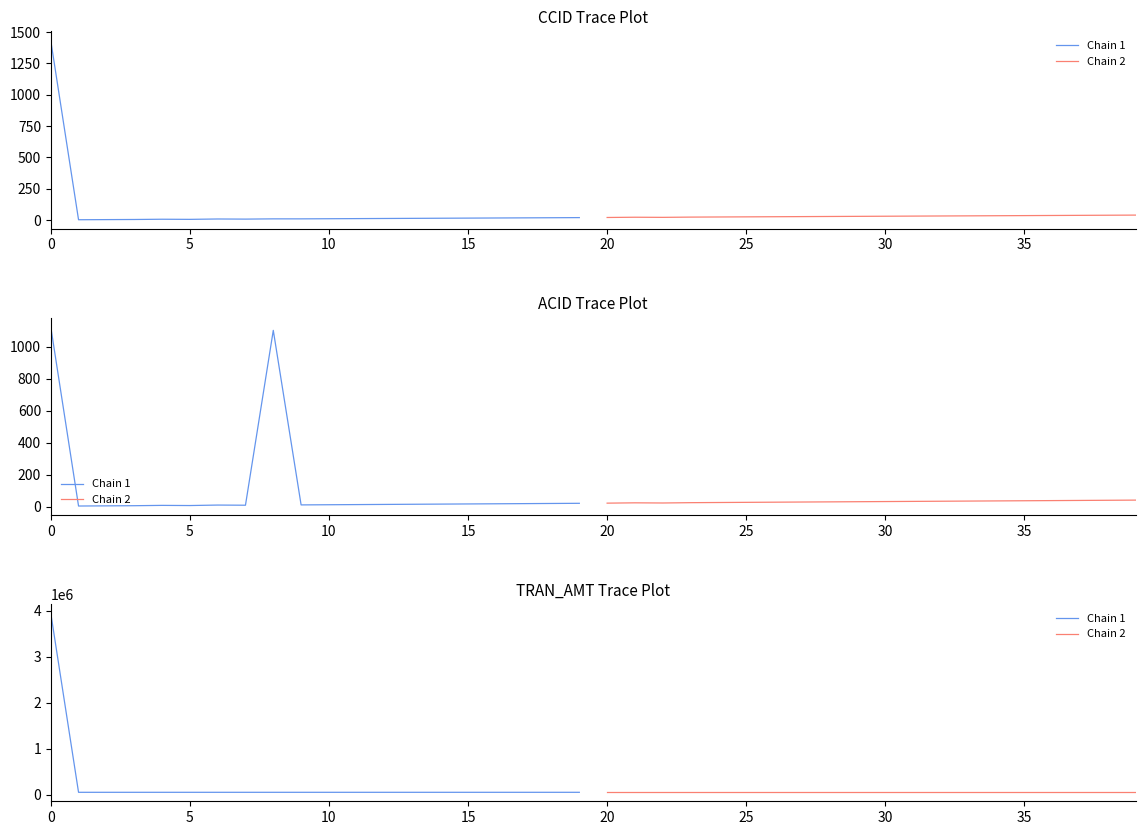

True or false: Chain 1 has more than 1 points higher than both neighbors.

False